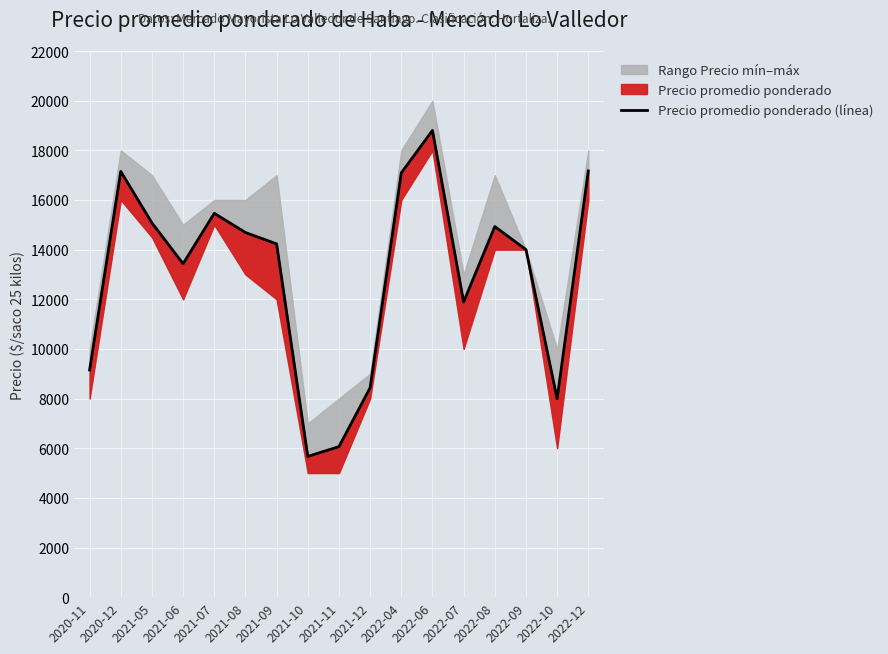

Does the chart display data point markers on the line(s)?

No